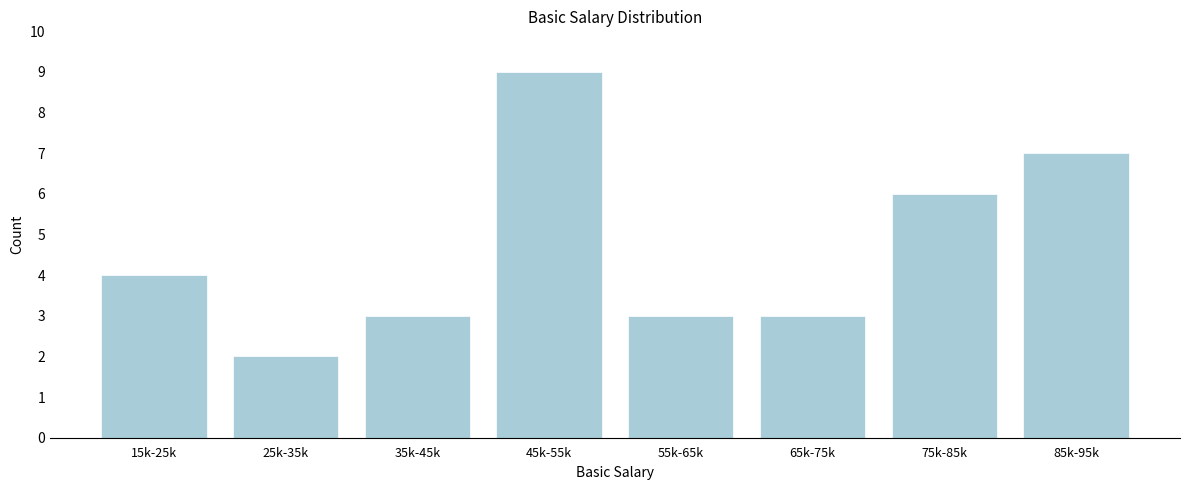

Reading left to right, extract all data points from this chart.

4	2	3	9	3	3	6	7